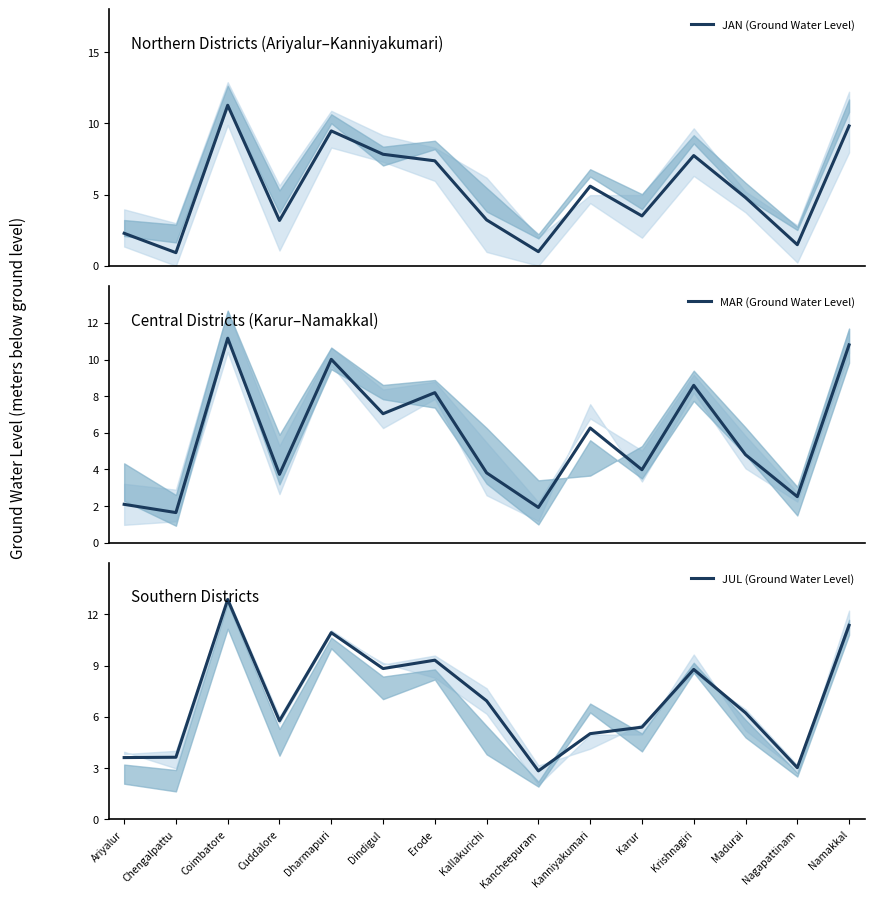

At which category is the sum across all series the highest?

Coimbatore